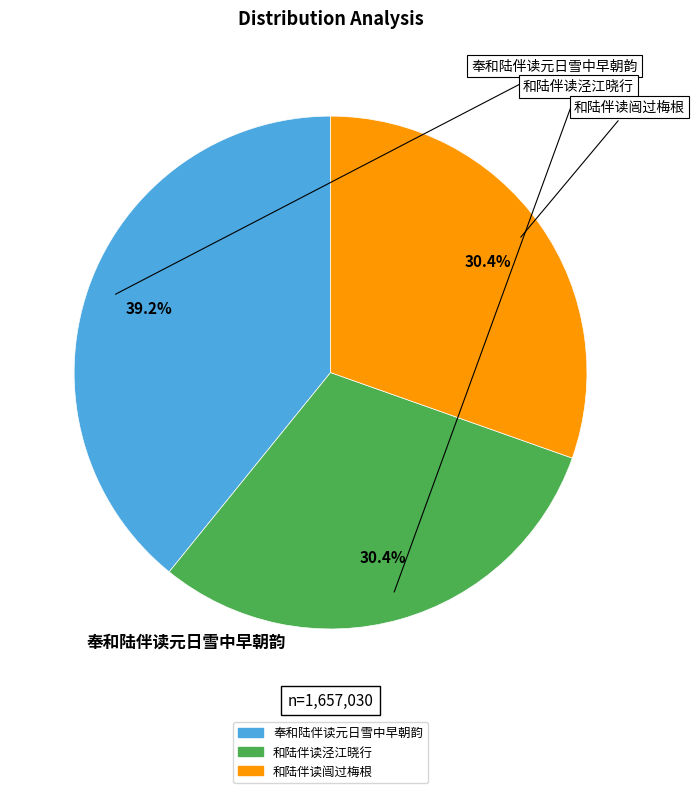

Do 奉和陆伴读元日雪中早朝韵 and 和陆伴读泾江晓行 together represent more than half of the pie?

Yes